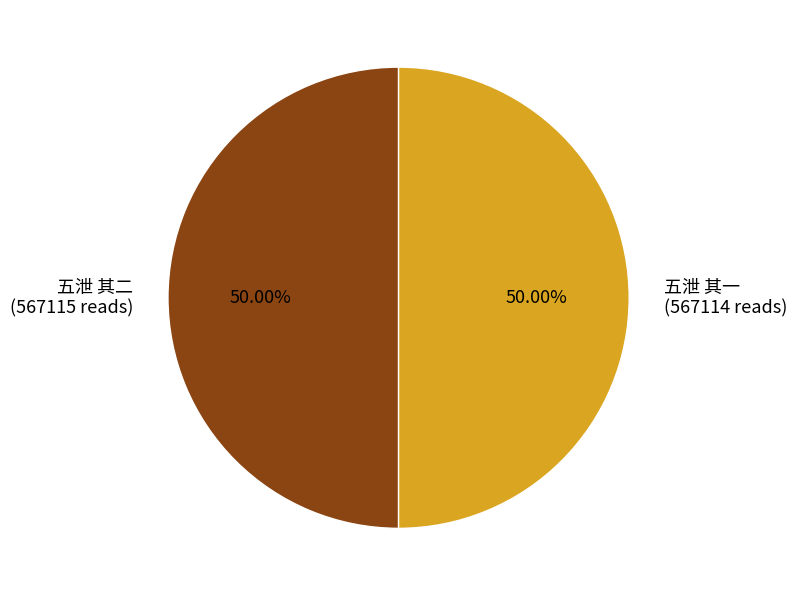

True or false: 五泄 其二 accounts for 60% of the total.

False